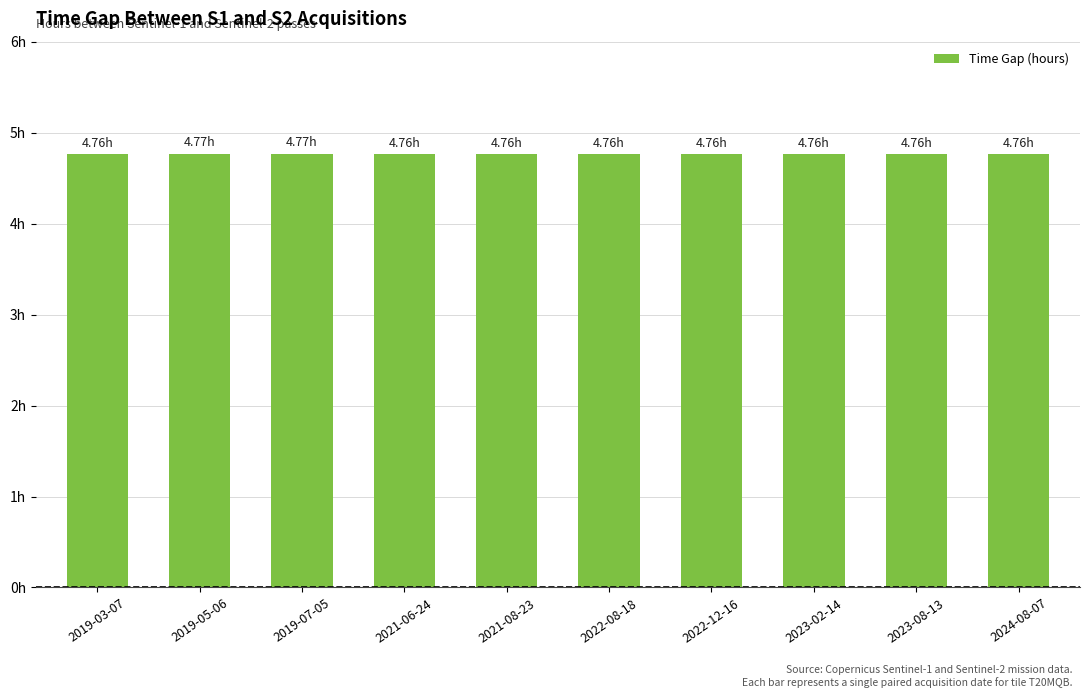

Reading right to left, list all the values displayed in this chart.

4.8	4.8	4.8	4.8	4.8	4.8	4.8	4.8	4.8	4.8